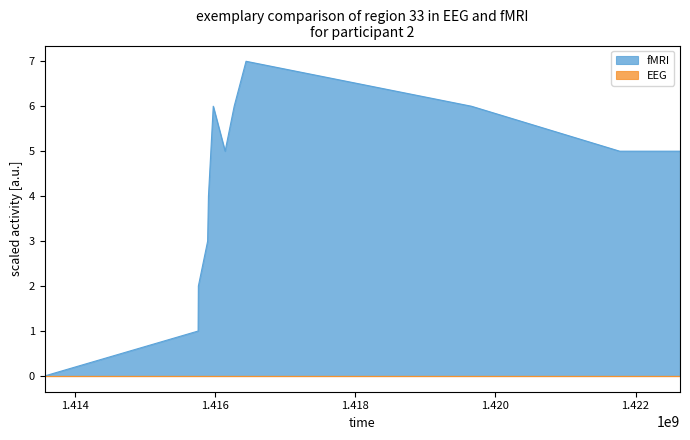

What is the difference between the values at 1415902423 and 1415970822?

2